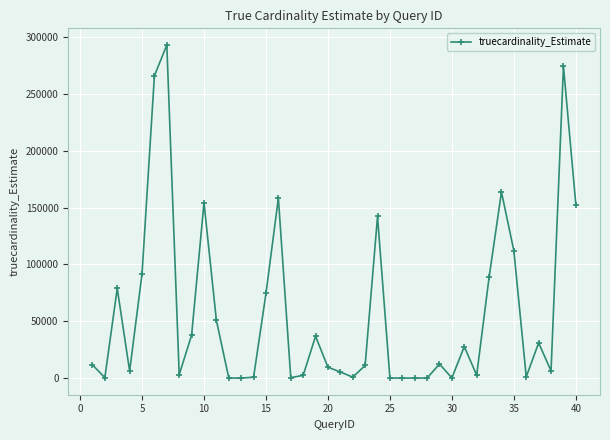

What is the maximum value shown in the chart?

293277